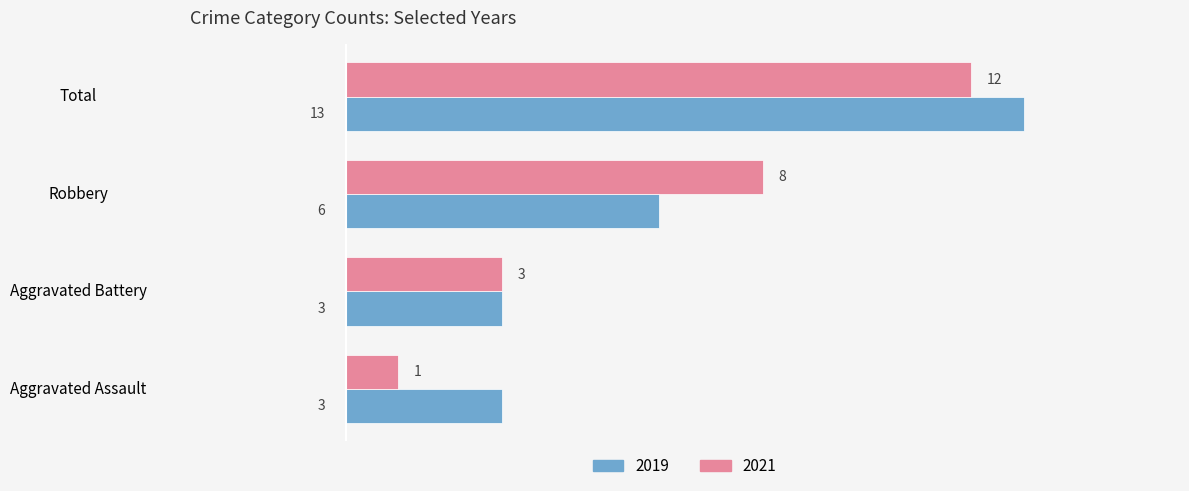

True or false: 2021 has a value of 8 at Robbery.

True